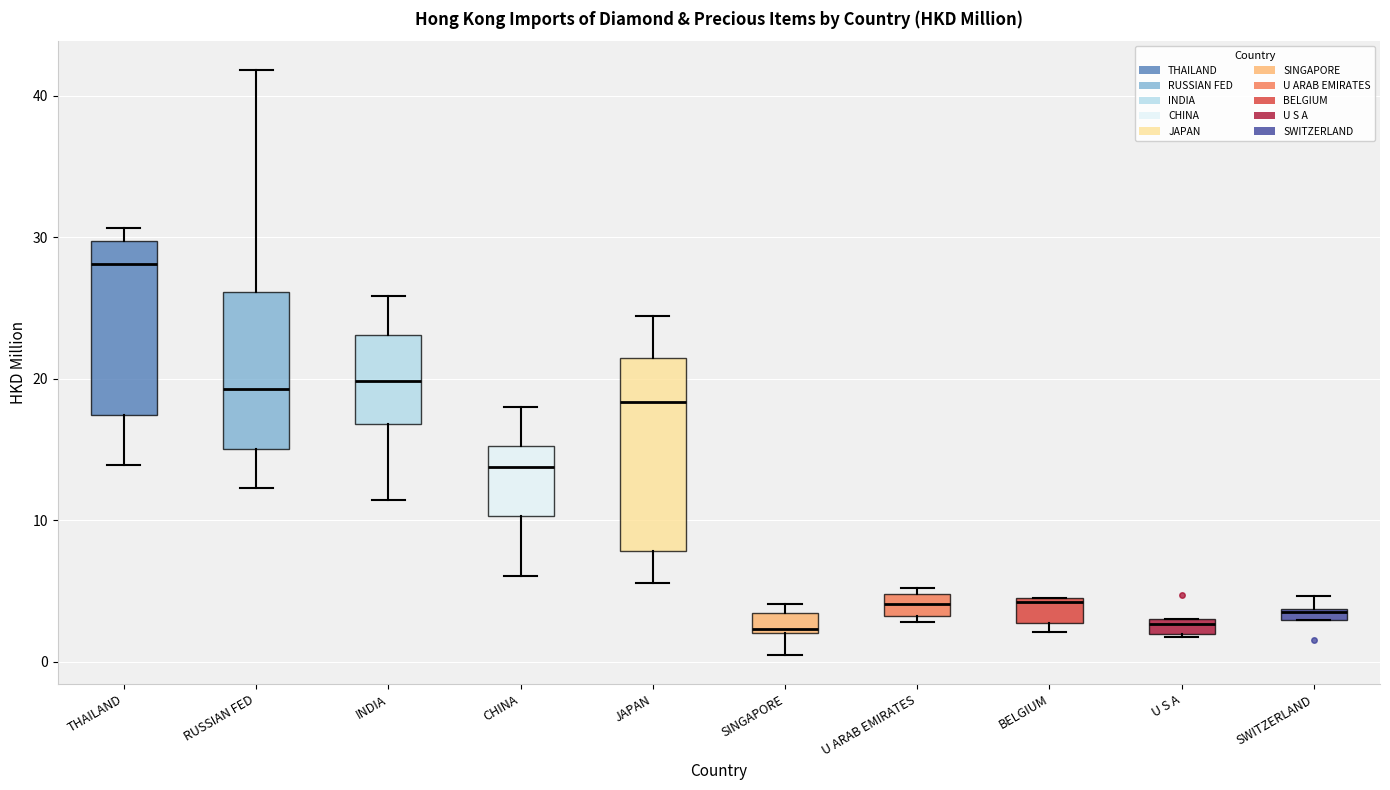

Where is the lower edge of the box for JAPAN on the y-axis? The values are not printed on the chart, so give them approximately, as read against the axis.

8